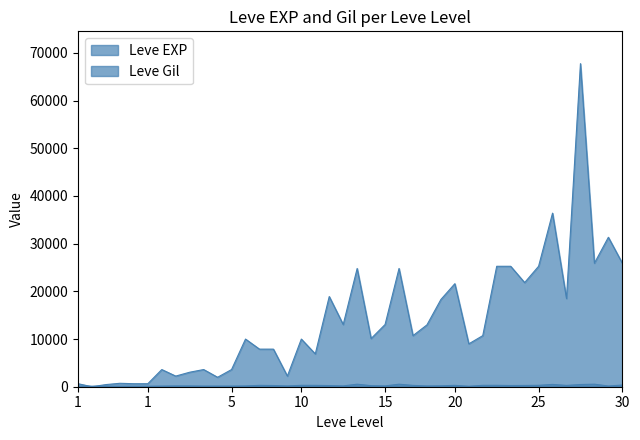

How many lines are shown in the chart?

2